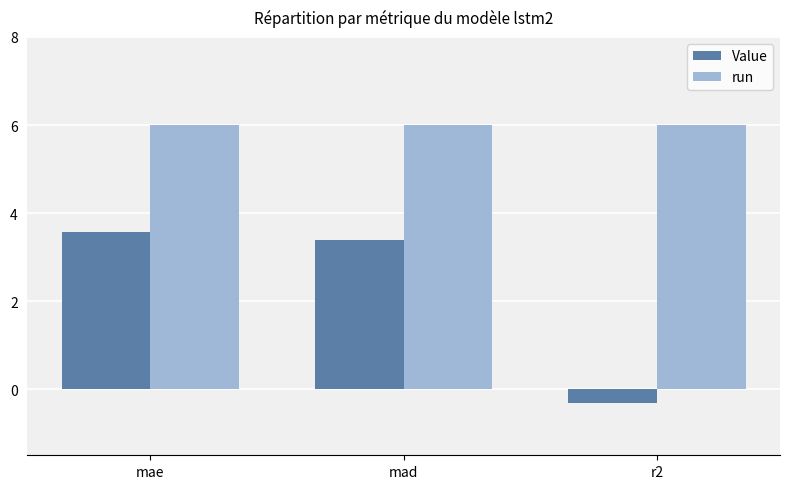

Reading right to left, list all the values displayed in this chart.

Value: r2=-0.3	mad=3.4	mae=3.6
run: r2=6.0	mad=6.0	mae=6.0